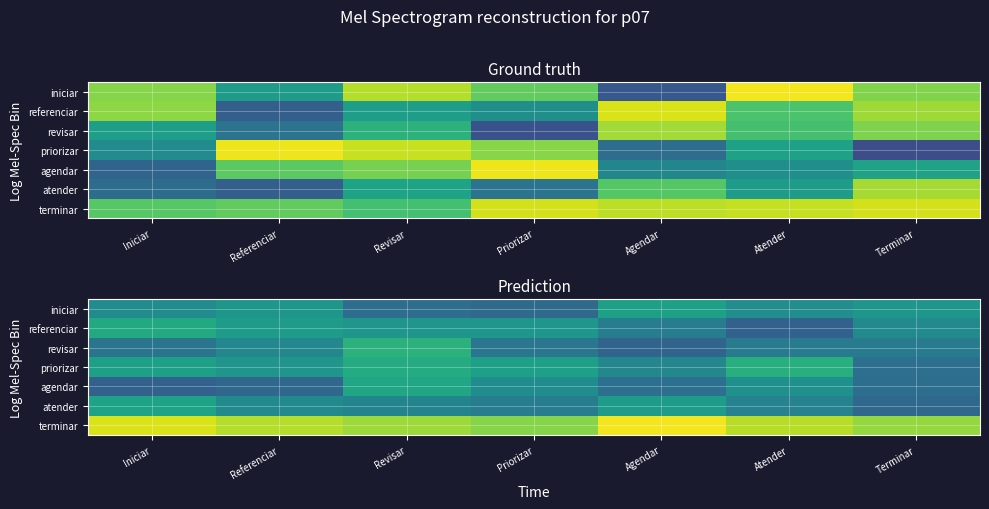

Which series changed the most between Revisar and Terminar?

priorizar